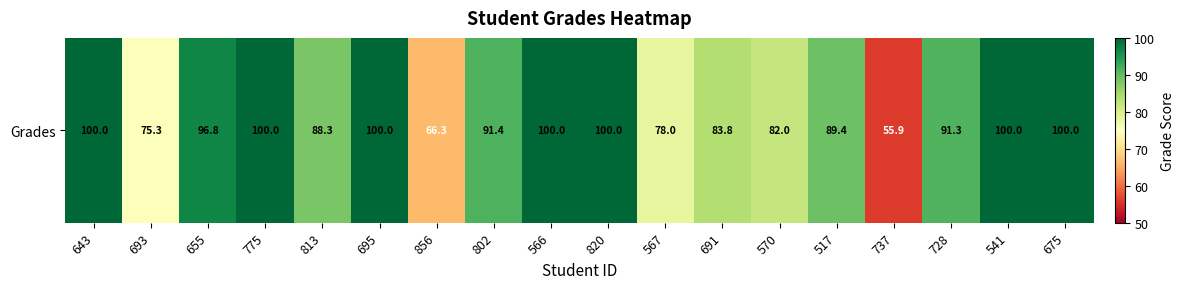

What is the smallest value displayed?

55.9